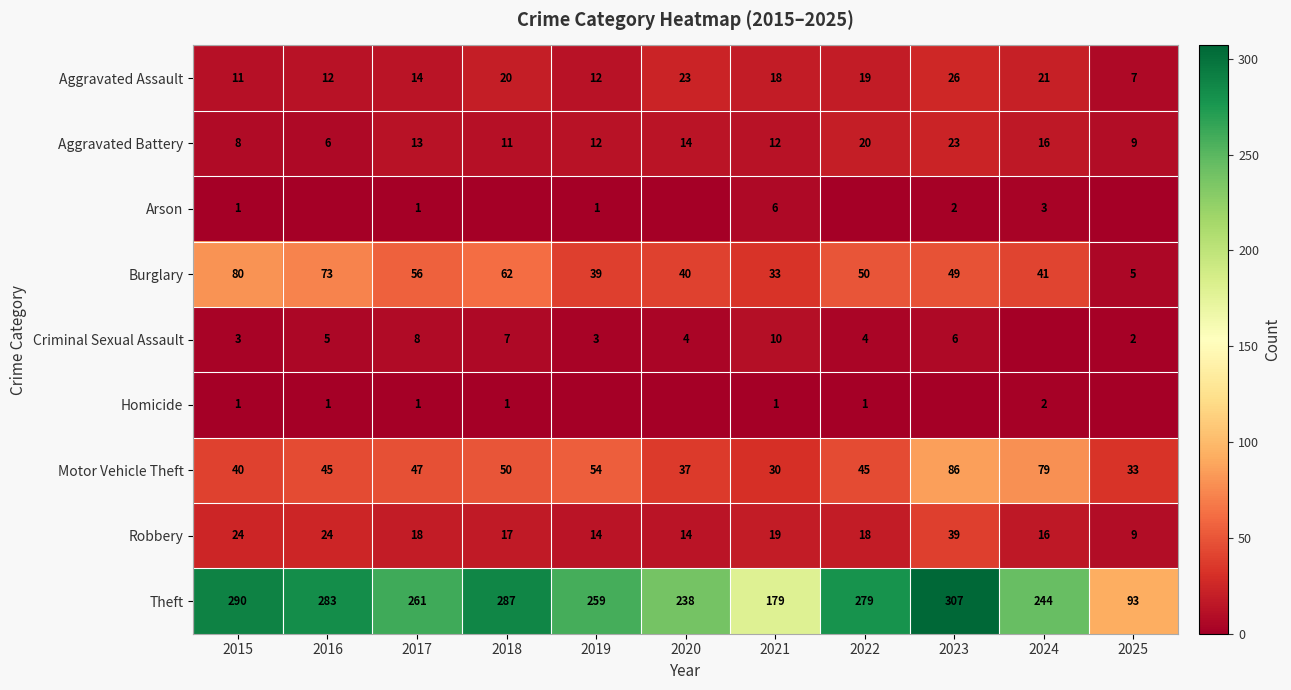

Which label corresponds to the smallest value in the chart?

2016